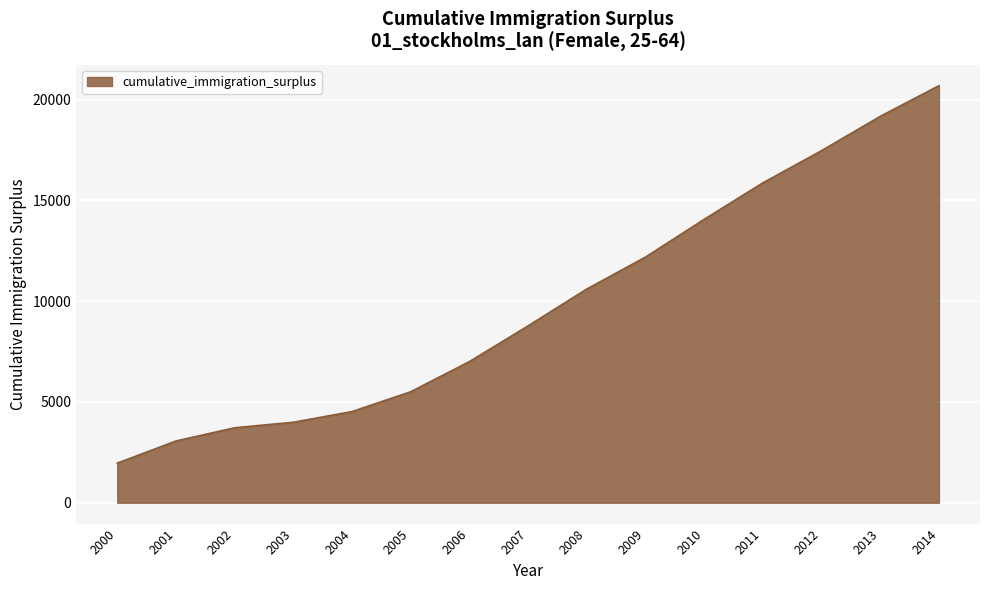

Is it true that the value at 2001 is 4930?

False